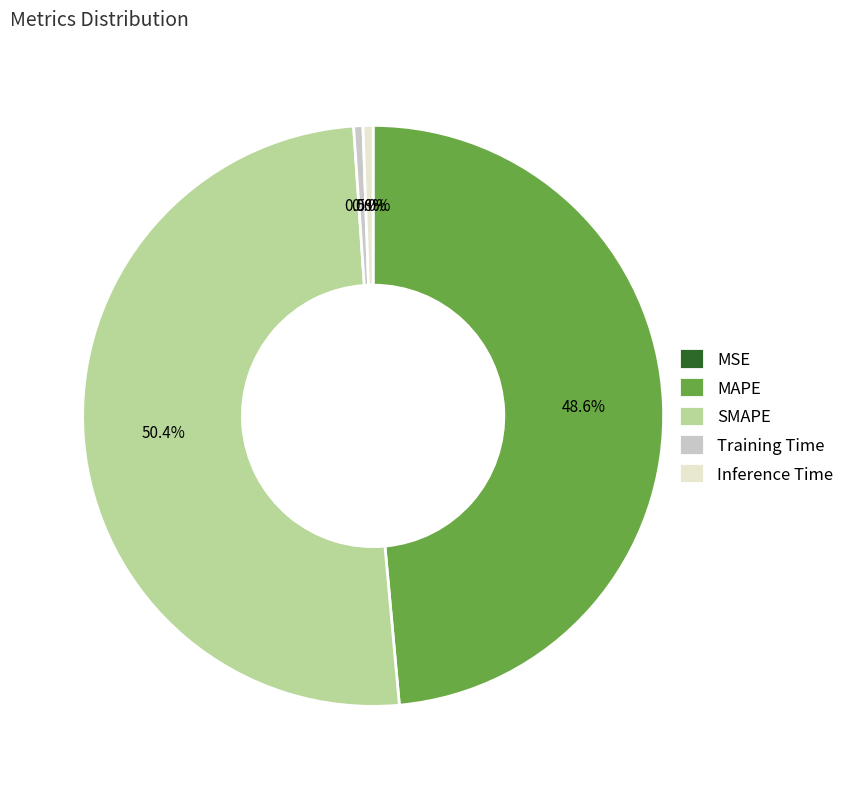

Which category has the biggest portion of the pie?

SMAPE